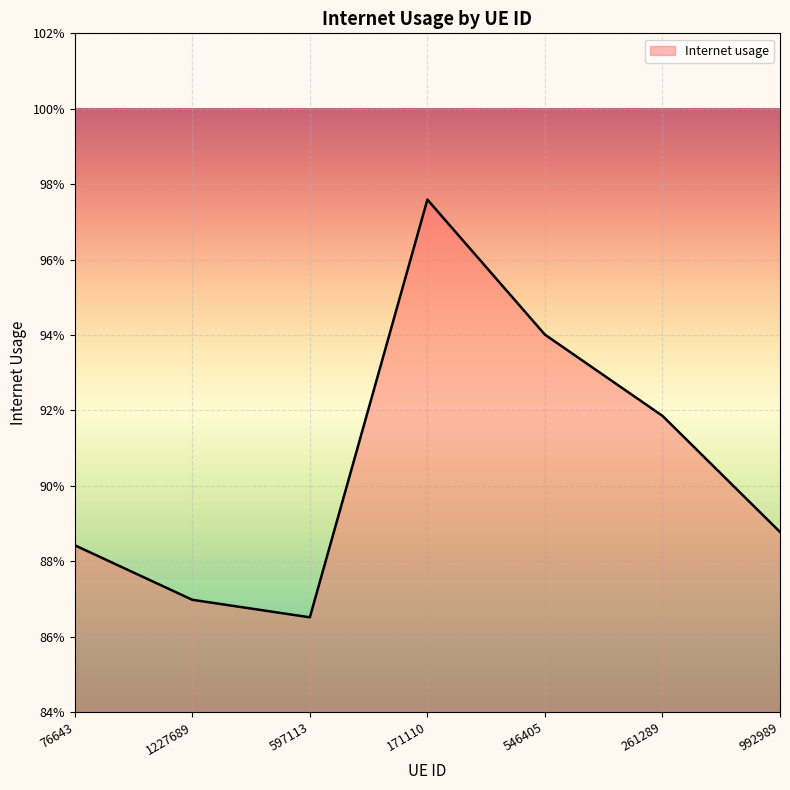

What position from the right is 261289?

2